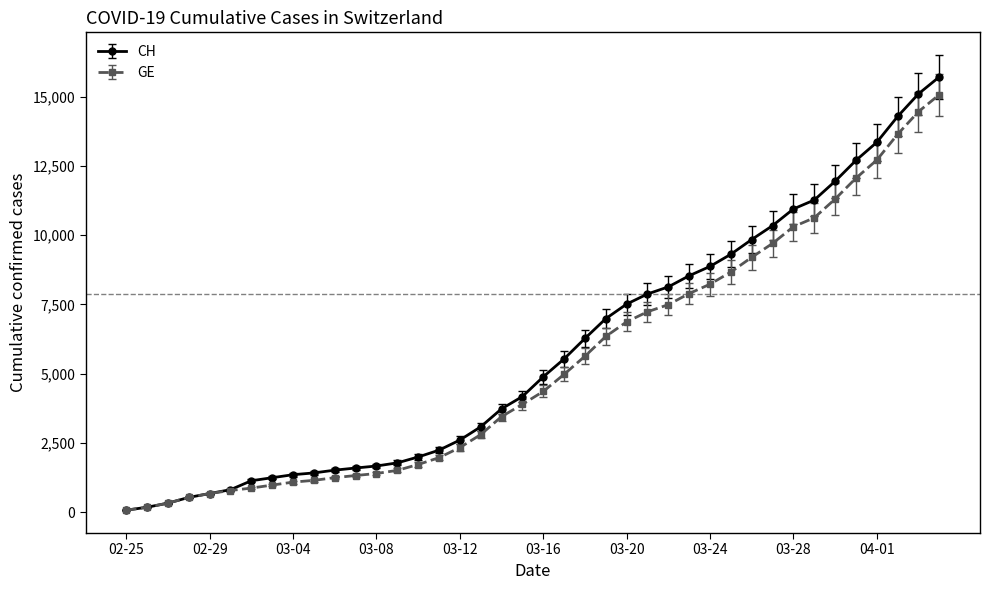

List the series in order of their overall mean, highest first.

CH, GE